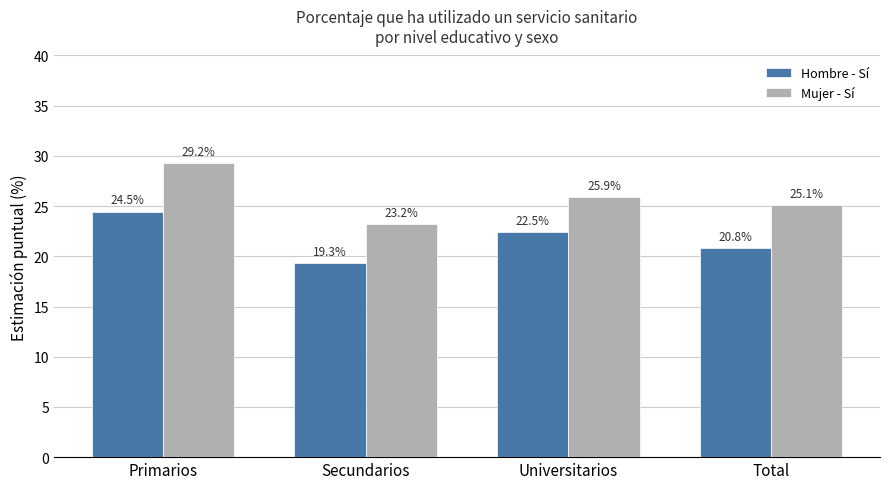

Reading left to right, list all the values displayed in this chart.

Hombre - Sí: 24.5	19.3	22.5	20.8
Mujer - Sí: 29.2	23.2	25.9	25.1